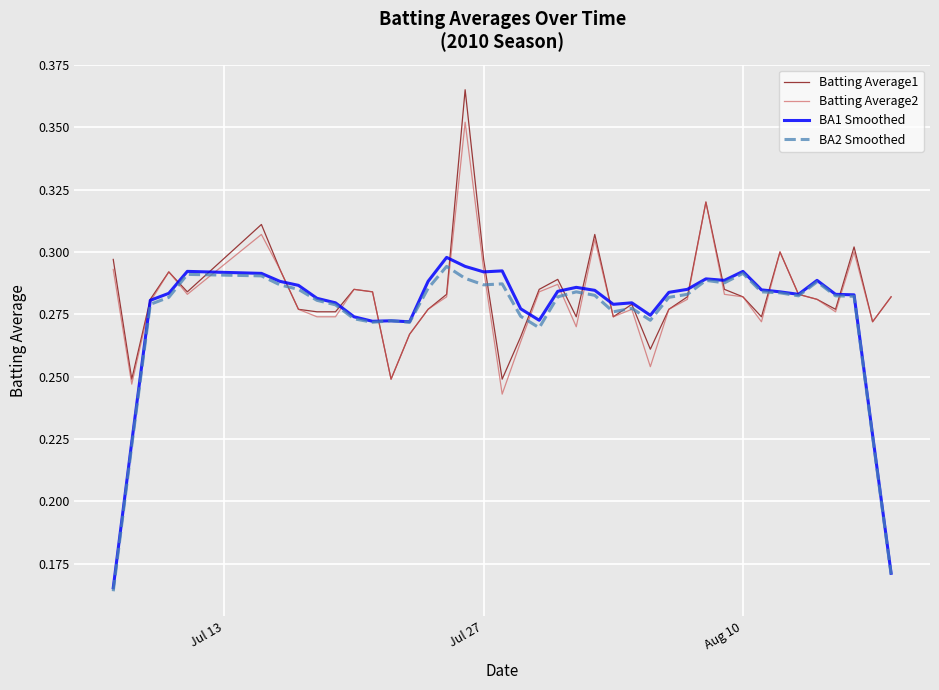

Which series has the widest spread of values?

BA1 Smoothed